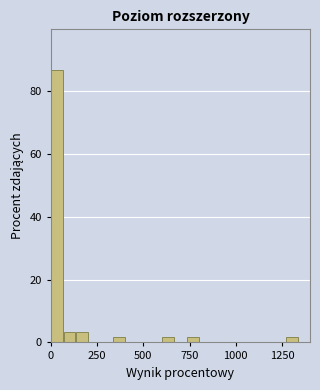

Read against the x-axis, roughly where is the centre of the tallest bar?

50